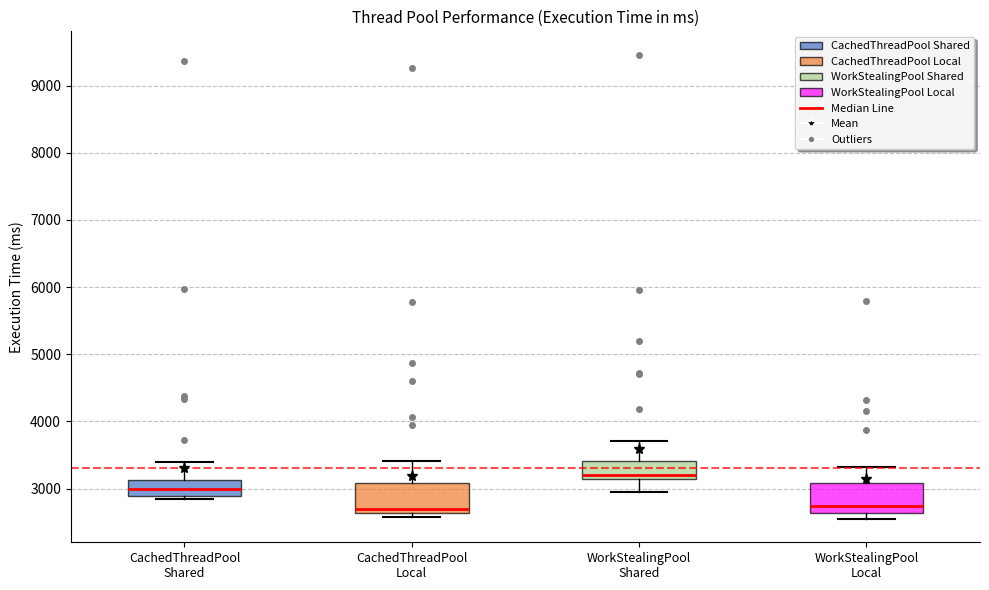

Where is the lower edge of the box for WorkStealingPool Local on the y-axis? The values are not printed on the chart, so give them approximately, as read against the axis.

2600